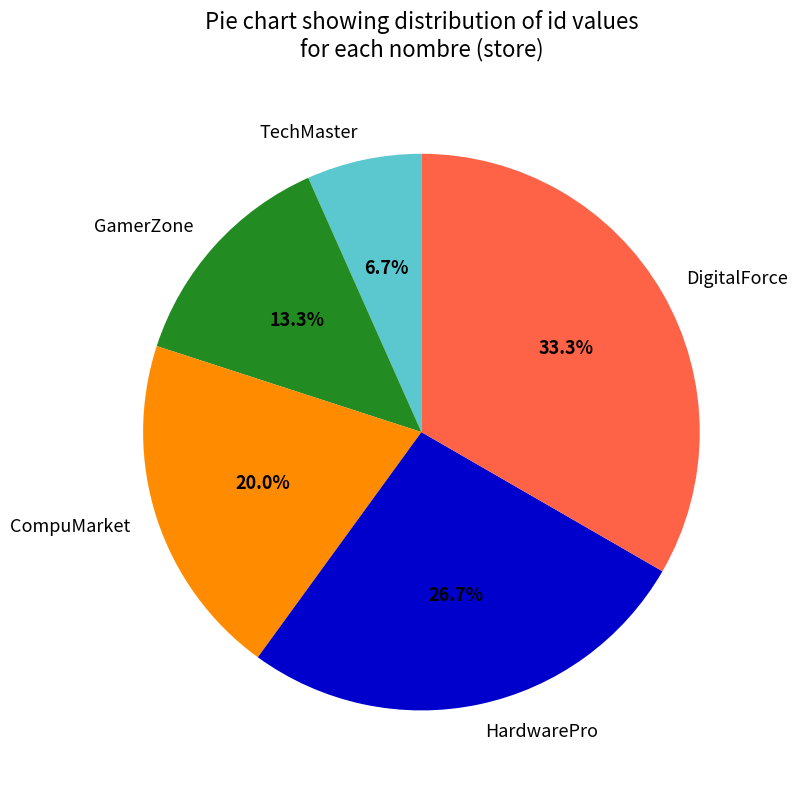

Combined, what portion of the pie is GamerZone and CompuMarket?

33.3%